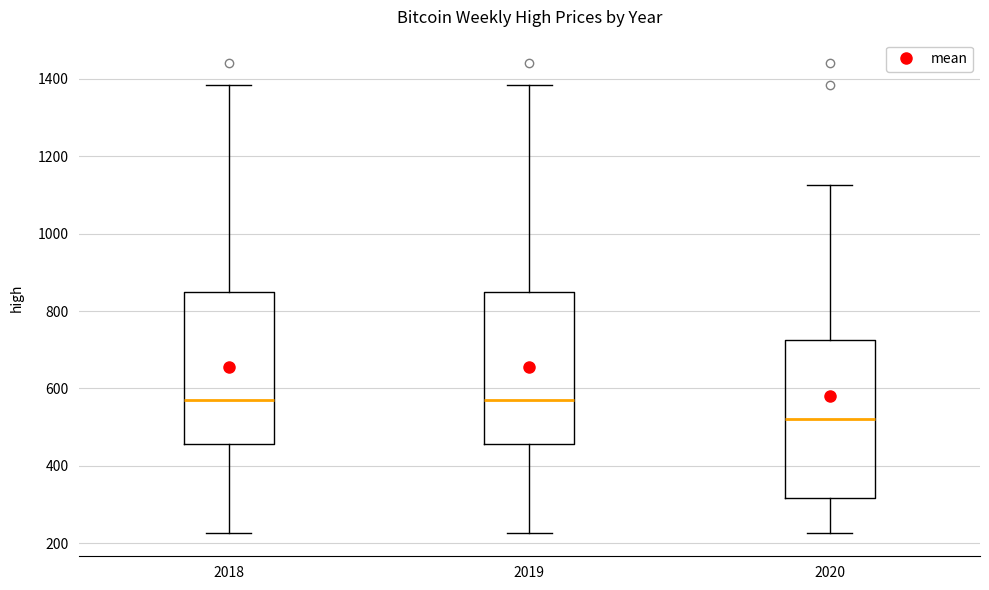

Where does the lower whisker of the box at x = 2020 end on the y-axis? The values are not printed on the chart, so give them approximately, as read against the axis.

220